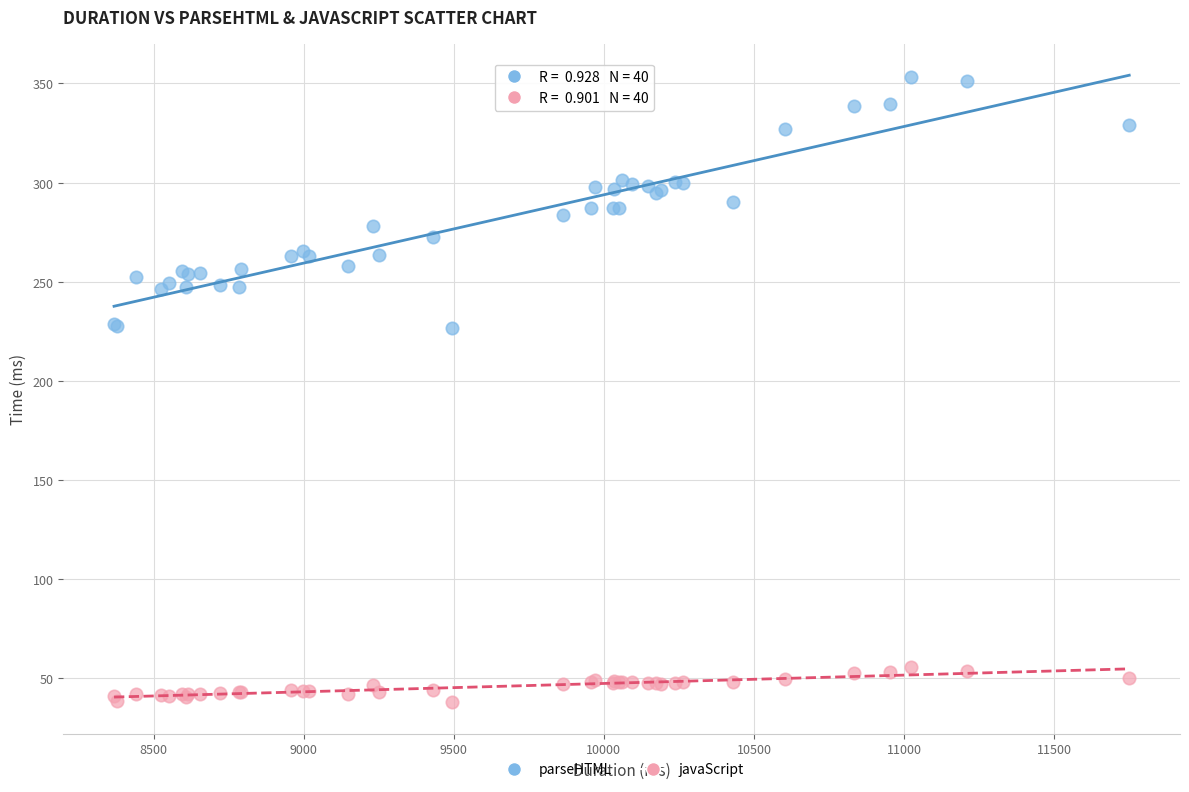

What are all the series names shown in the legend?

parseHTML, javaScript